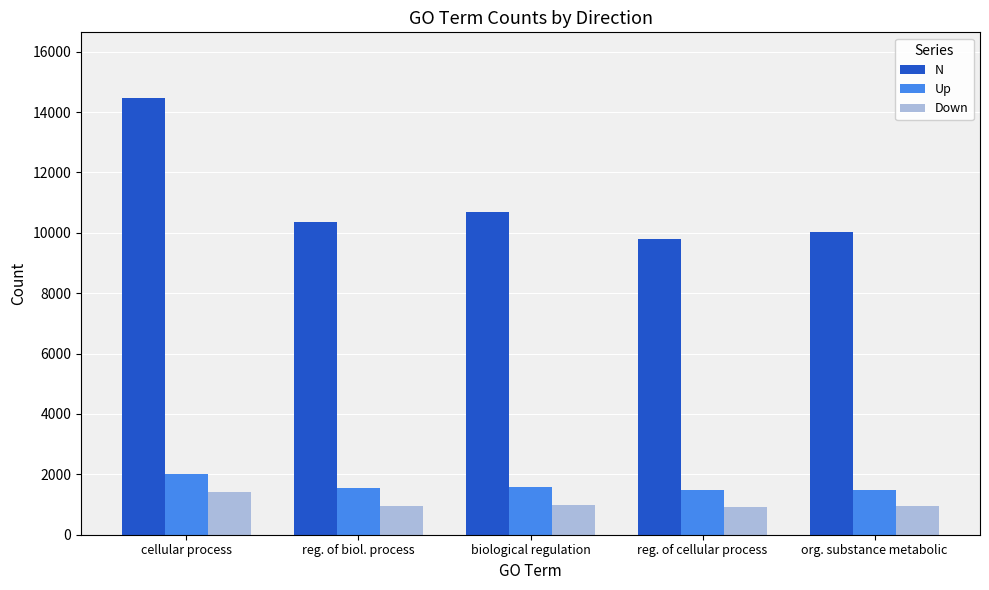

What is the difference between the maximum and second lowest values in the N series?

4449